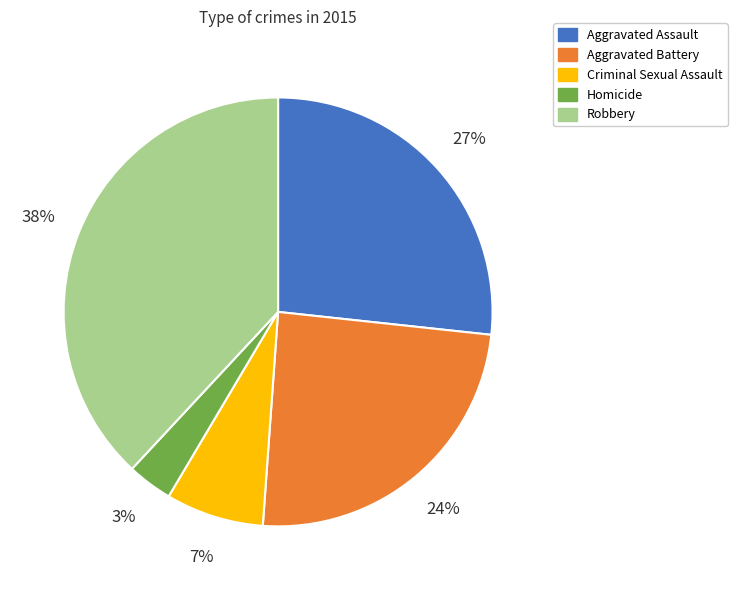

What is the largest slice in the pie chart?

Robbery